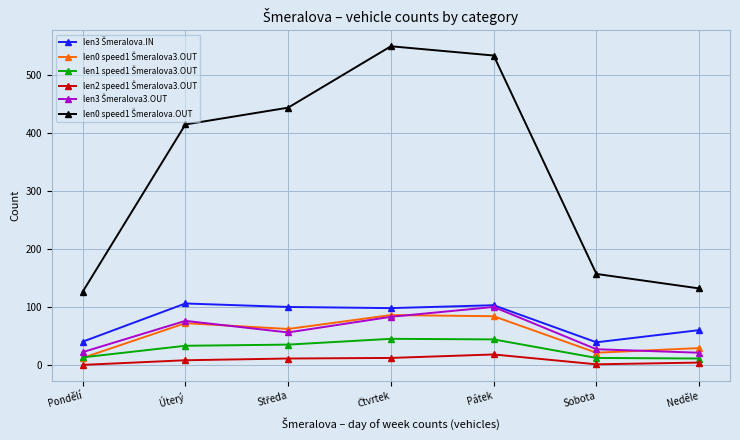

What is the greatest value displayed?

550